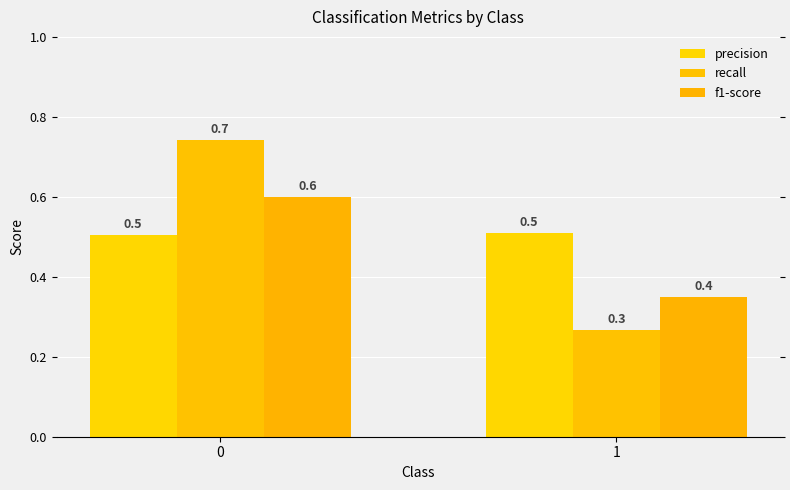

Is the value of recall at 0 greater than the value of precision at 0?

Yes